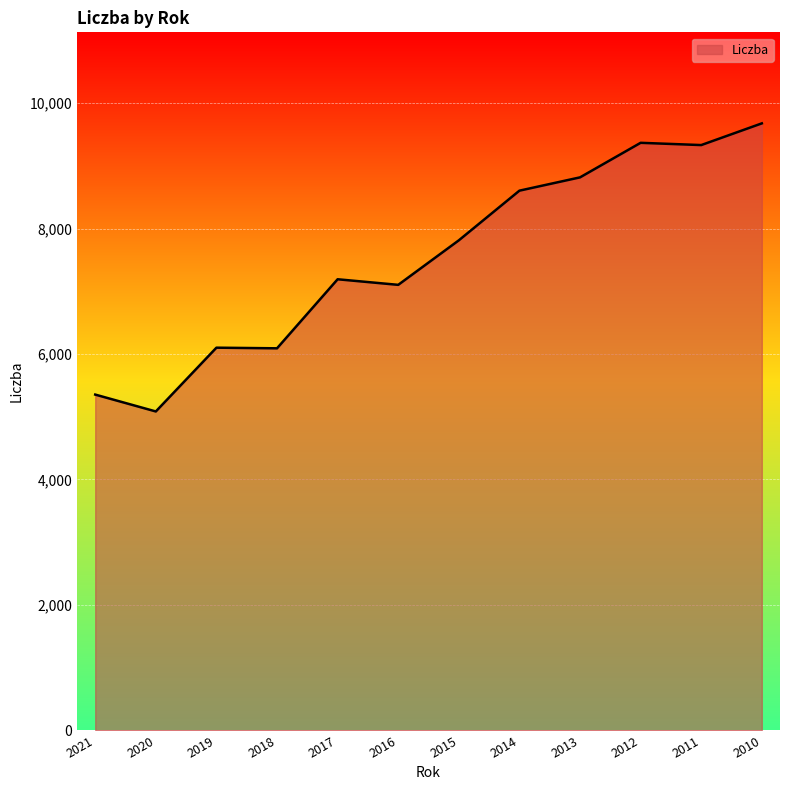

What is the minimum value shown in the chart?

5085